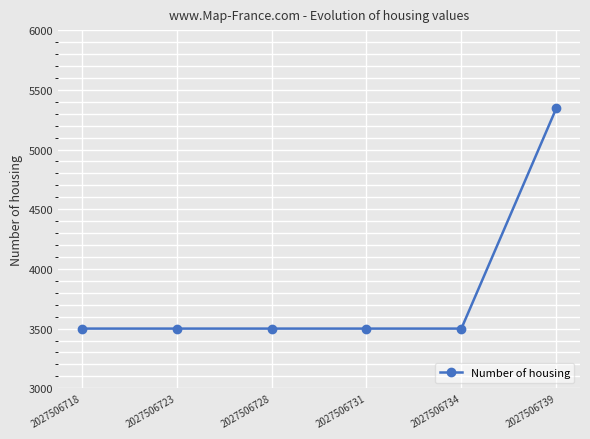

What is the sum of all values?

22845